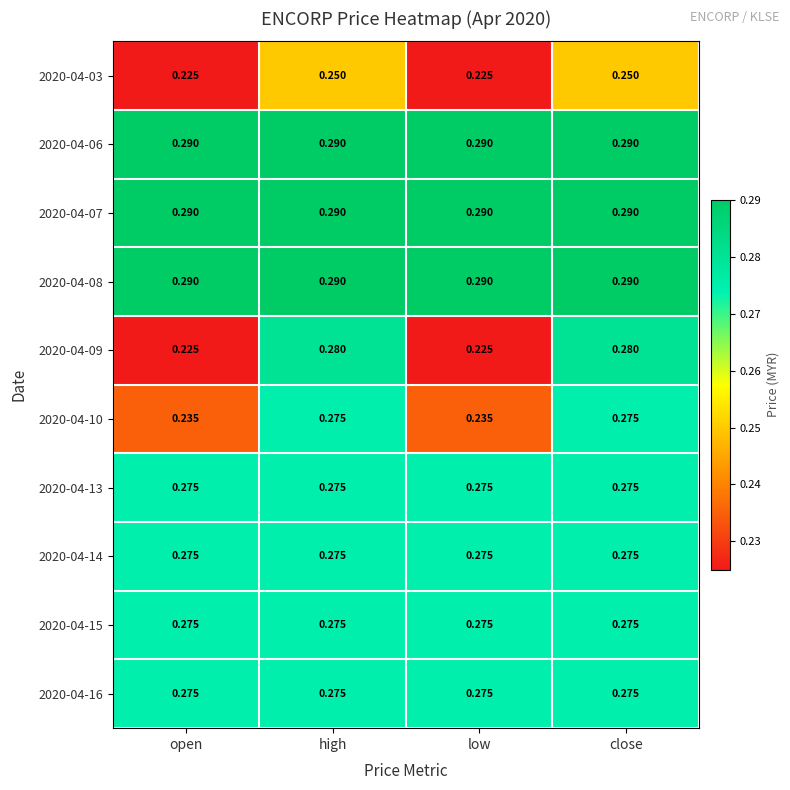

Count the number of data series in this chart.

10